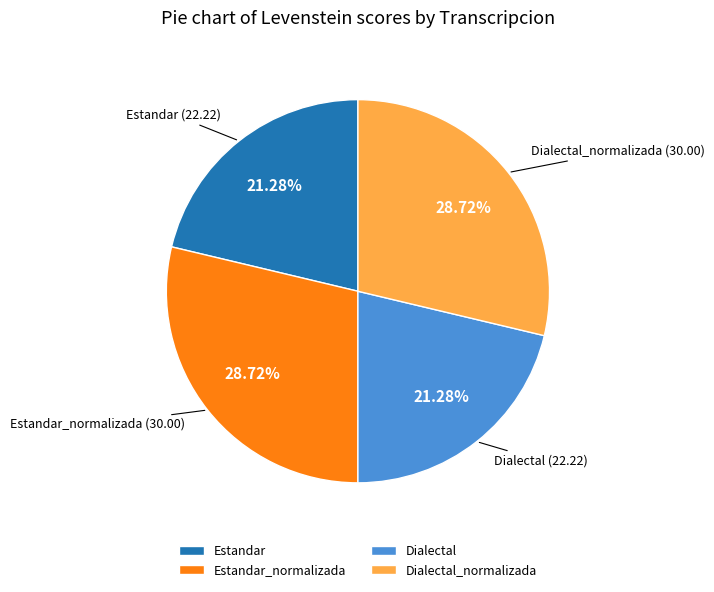

True or false: Estandar accounts for 7% of the total.

False